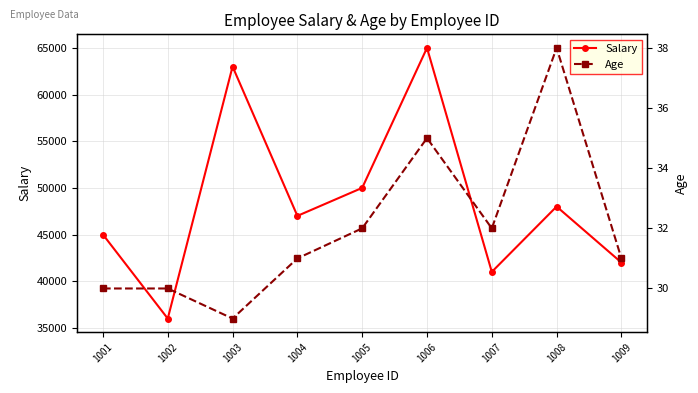

True or false: Age has a value of 32 at 1007.

True